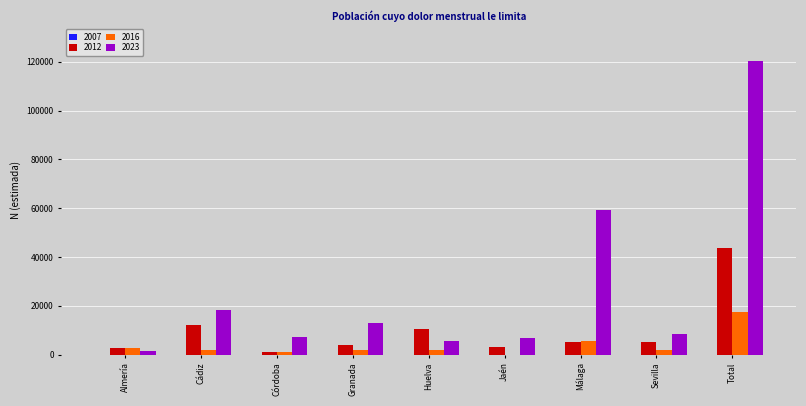

What is the greatest value displayed?

120163